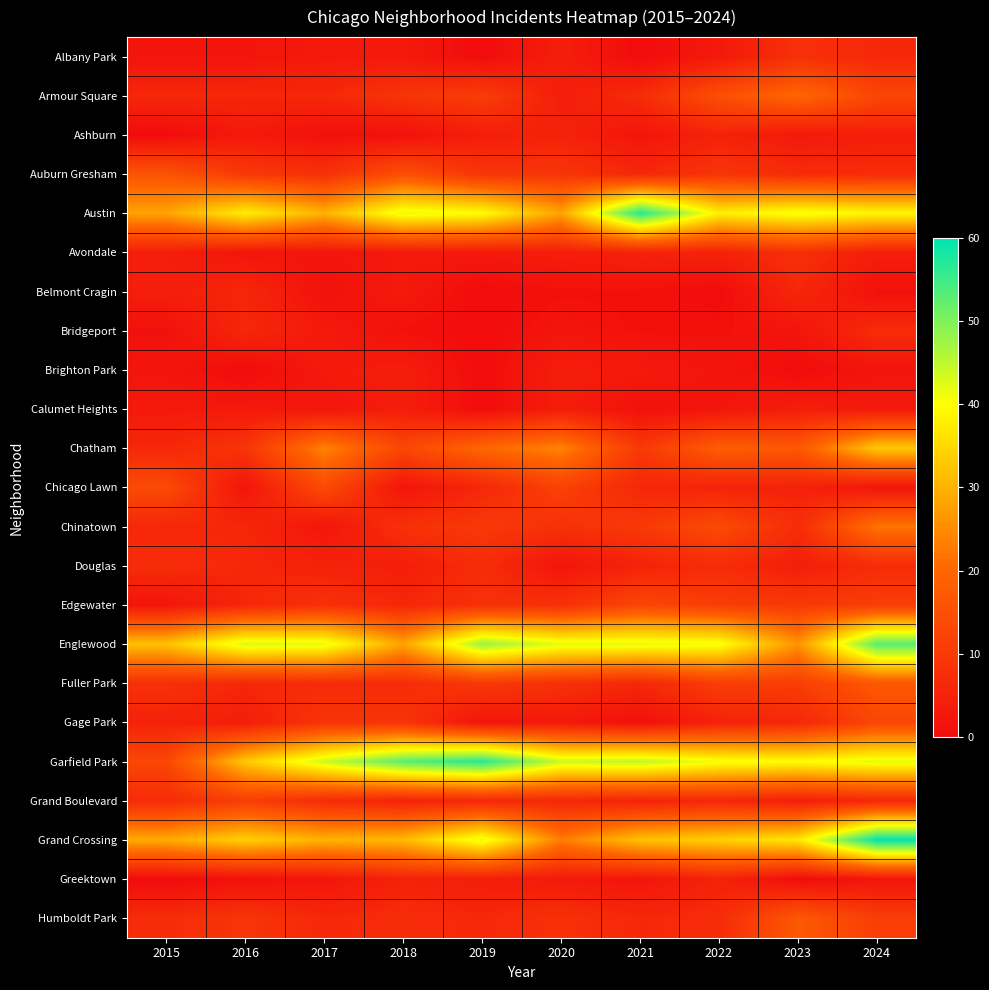

Reading left to right, what are all the values shown in this chart?

Albany Park: 2015=2	2016=2	2017=3	2018=3	2019=0	2020=4	2021=0	2022=3	2023=8	2024=6
Armour Square: 2015=6	2016=6	2017=6	2018=9	2019=11	2020=4	2021=7	2022=15	2023=20	2024=13
Ashburn: 2015=0	2016=3	2017=1	2018=1	2019=4	2020=5	2021=2	2022=5	2023=3	2024=4
Auburn Gresham: 2015=16	2016=10	2017=8	2018=15	2019=9	2020=9	2021=6	2022=9	2023=7	2024=7
Austin: 2015=28	2016=38	2017=30	2018=42	2019=40	2020=28	2021=57	2022=38	2023=41	2024=39
Avondale: 2015=4	2016=2	2017=2	2018=3	2019=3	2020=4	2021=5	2022=5	2023=8	2024=4
Belmont Cragin: 2015=4	2016=6	2017=1	2018=3	2019=0	2020=1	2021=1	2022=0	2023=6	2024=1
Bridgeport: 2015=1	2016=6	2017=3	2018=1	2019=0	2020=2	2021=1	2022=1	2023=2	2024=7
Brighton Park: 2015=2	2016=0	2017=3	2018=4	2019=0	2020=4	2021=3	2022=2	2023=0	2024=2
Calumet Heights: 2015=3	2016=3	2017=2	2018=4	2019=0	2020=4	2021=1	2022=2	2023=4	2024=3
Chatham: 2015=6	2016=9	2017=24	2018=13	2019=20	2020=24	2021=10	2022=18	2023=17	2024=33
Chicago Lawn: 2015=14	2016=2	2017=14	2018=2	2019=6	2020=12	2021=6	2022=5	2023=5	2024=2
Chinatown: 2015=6	2016=6	2017=2	2018=8	2019=10	2020=8	2021=10	2022=14	2023=7	2024=22
Douglas: 2015=7	2016=6	2017=5	2018=4	2019=7	2020=2	2021=5	2022=7	2023=4	2024=7
Edgewater: 2015=2	2016=6	2017=8	2018=6	2019=8	2020=8	2021=13	2022=11	2023=10	2024=11
Englewood: 2015=32	2016=43	2017=42	2018=28	2019=48	2020=42	2021=42	2022=41	2023=26	2024=53
Fuller Park: 2015=8	2016=6	2017=7	2018=7	2019=10	2020=8	2021=6	2022=11	2023=11	2024=17
Gage Park: 2015=5	2016=4	2017=9	2018=9	2019=2	2020=3	2021=1	2022=5	2023=6	2024=13
Garfield Park: 2015=13	2016=33	2017=44	2018=53	2019=57	2020=44	2021=45	2022=41	2023=40	2024=42
Grand Boulevard: 2015=7	2016=11	2017=7	2018=5	2019=6	2020=6	2021=5	2022=6	2023=4	2024=6
Grand Crossing: 2015=29	2016=34	2017=30	2018=31	2019=42	2020=23	2021=32	2022=34	2023=37	2024=60
Greektown: 2015=0	2016=1	2017=2	2018=5	2019=4	2020=3	2021=2	2022=5	2023=0	2024=2
Humboldt Park: 2015=7	2016=9	2017=6	2018=7	2019=6	2020=8	2021=6	2022=7	2023=17	2024=11